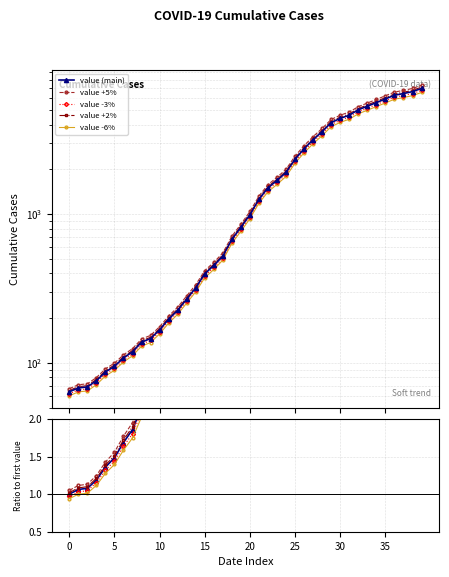

How many lines are shown in the chart?

5